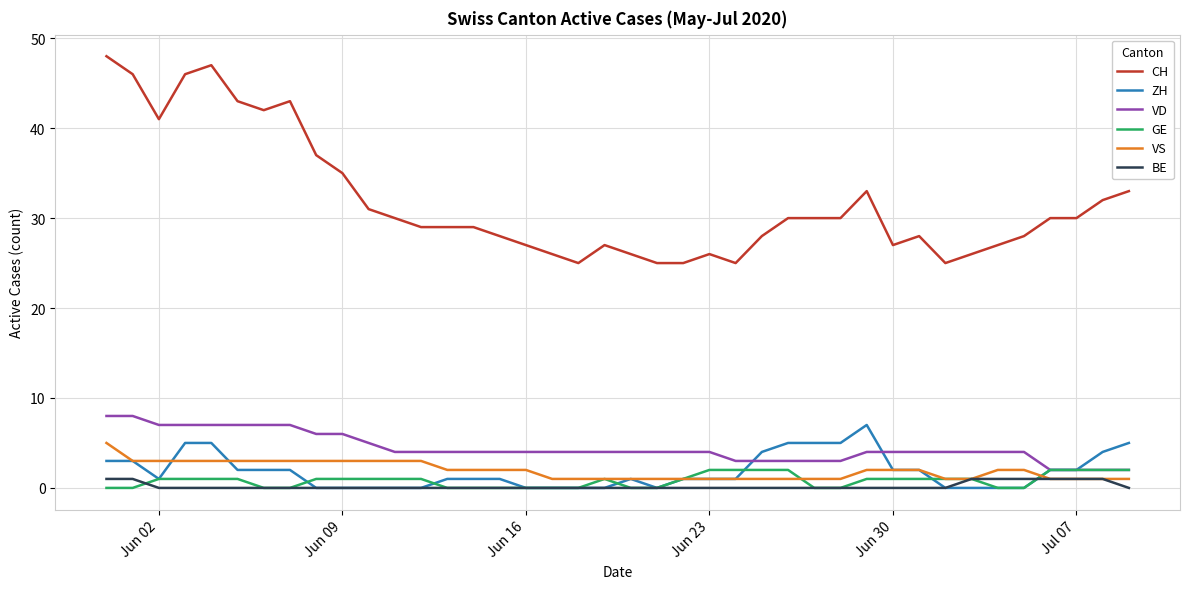

How many series are shown in this chart?

6